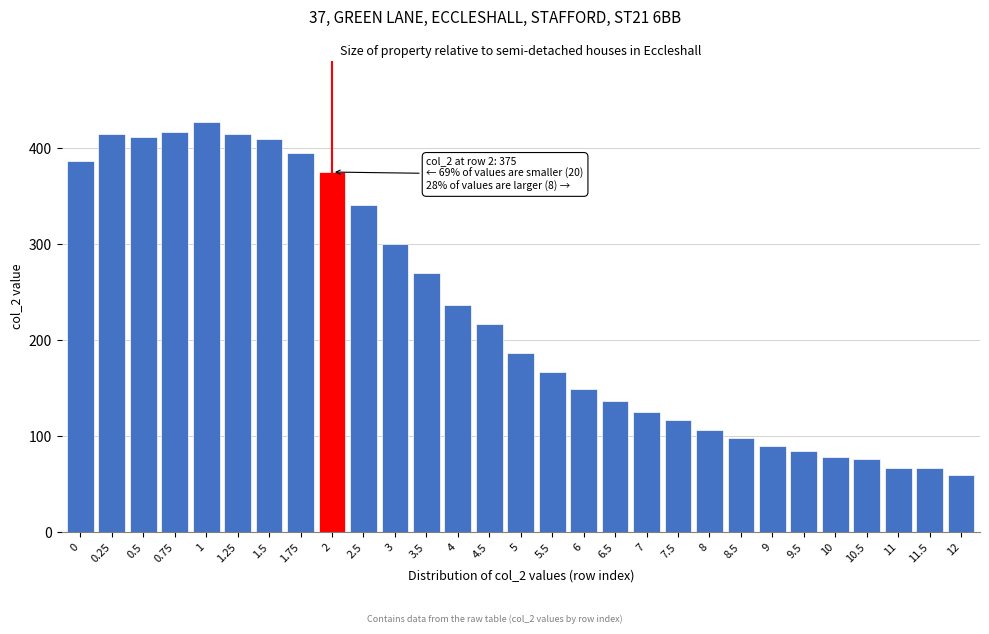

Reading right to left, what are all the values shown in this chart?

12=60	11.5=67	11=67	10.5=76	10=78	9.5=85	9=90	8.5=98	8=107	7.5=117	7=125	6.5=137	6=149	5.5=167	5=187	4.5=217	4=237	3.5=270	3=300	2.5=341	2=375	1.75=395	1.5=409	1.25=415	1=427	0.75=417	0.5=411	0.25=415	0=387